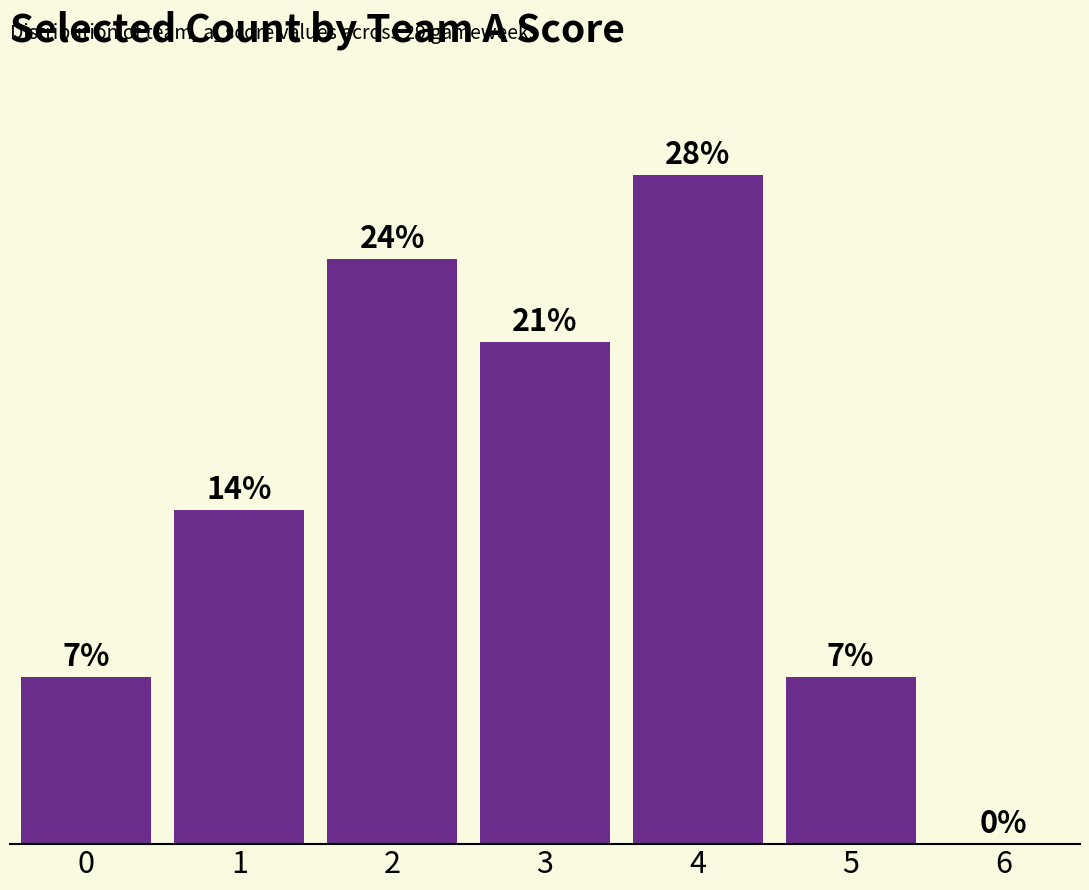

True or false: the data shows 10 at 3.

False